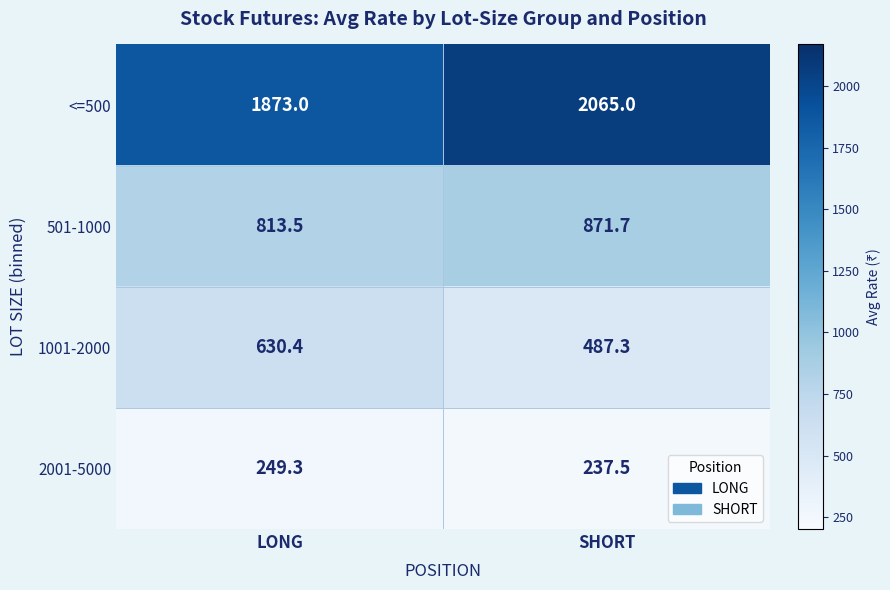

The 1001-2000 series shows 630.4 at LONG. True or false?

True